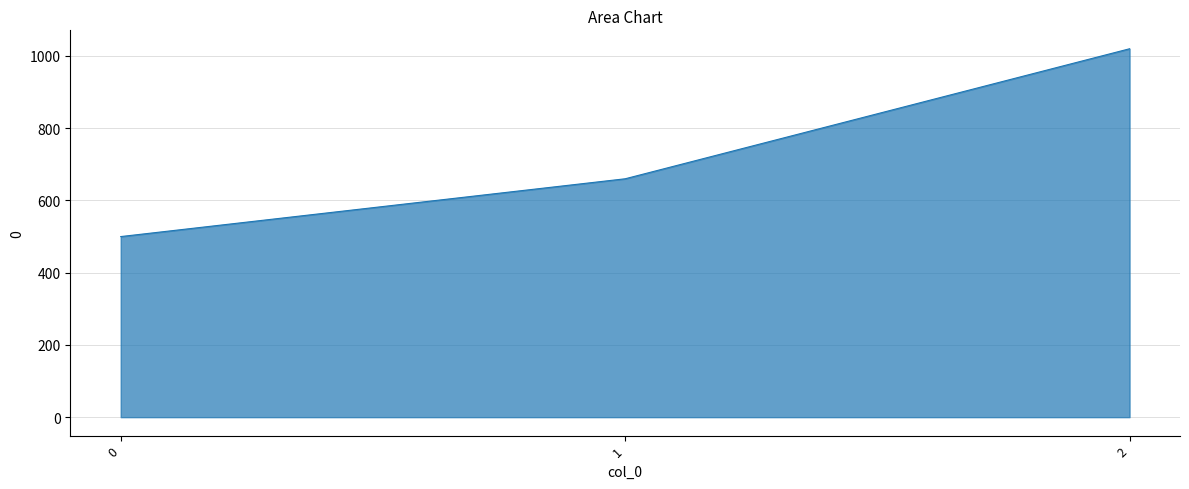

Which category has the highest value across all series?

2